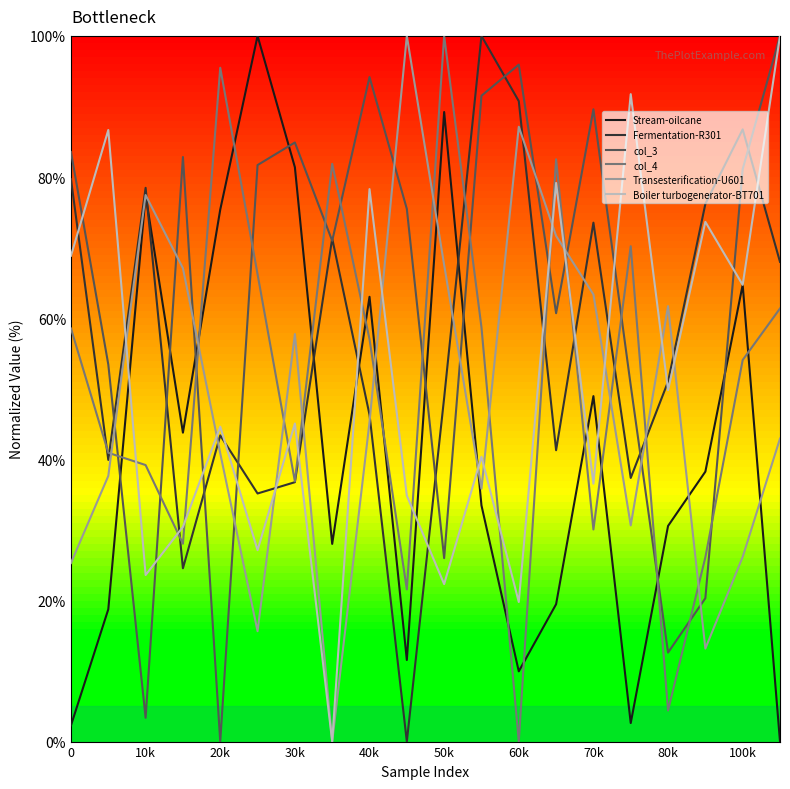

Which series has the largest total across all categories?

col_3